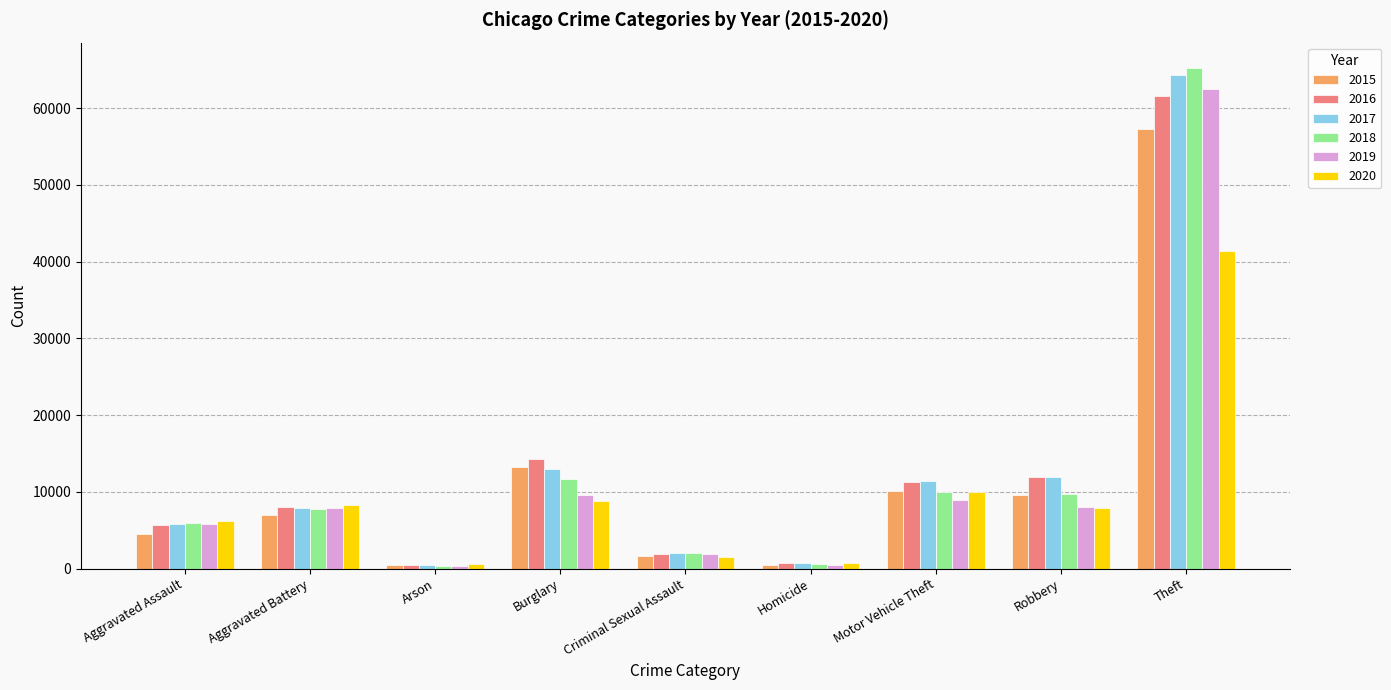

Rank the series by their maximum value, from highest to lowest.

2018, 2017, 2019, 2016, 2015, 2020